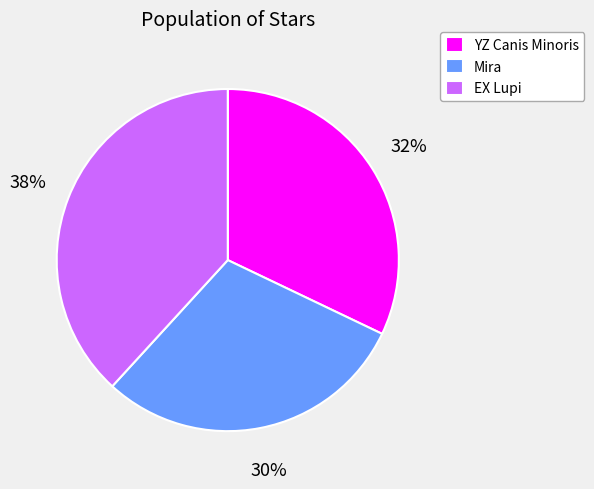

Does YZ Canis Minoris account for over 50% of the chart?

No